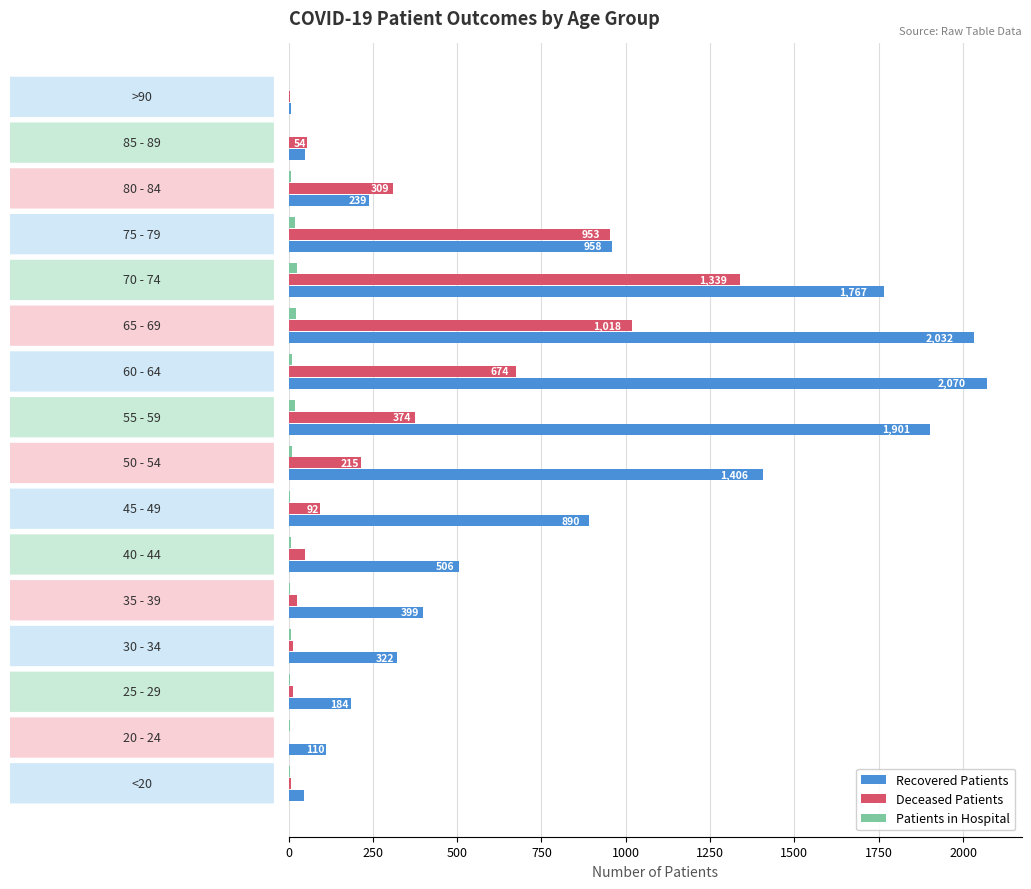

What is the greatest value displayed?

2070